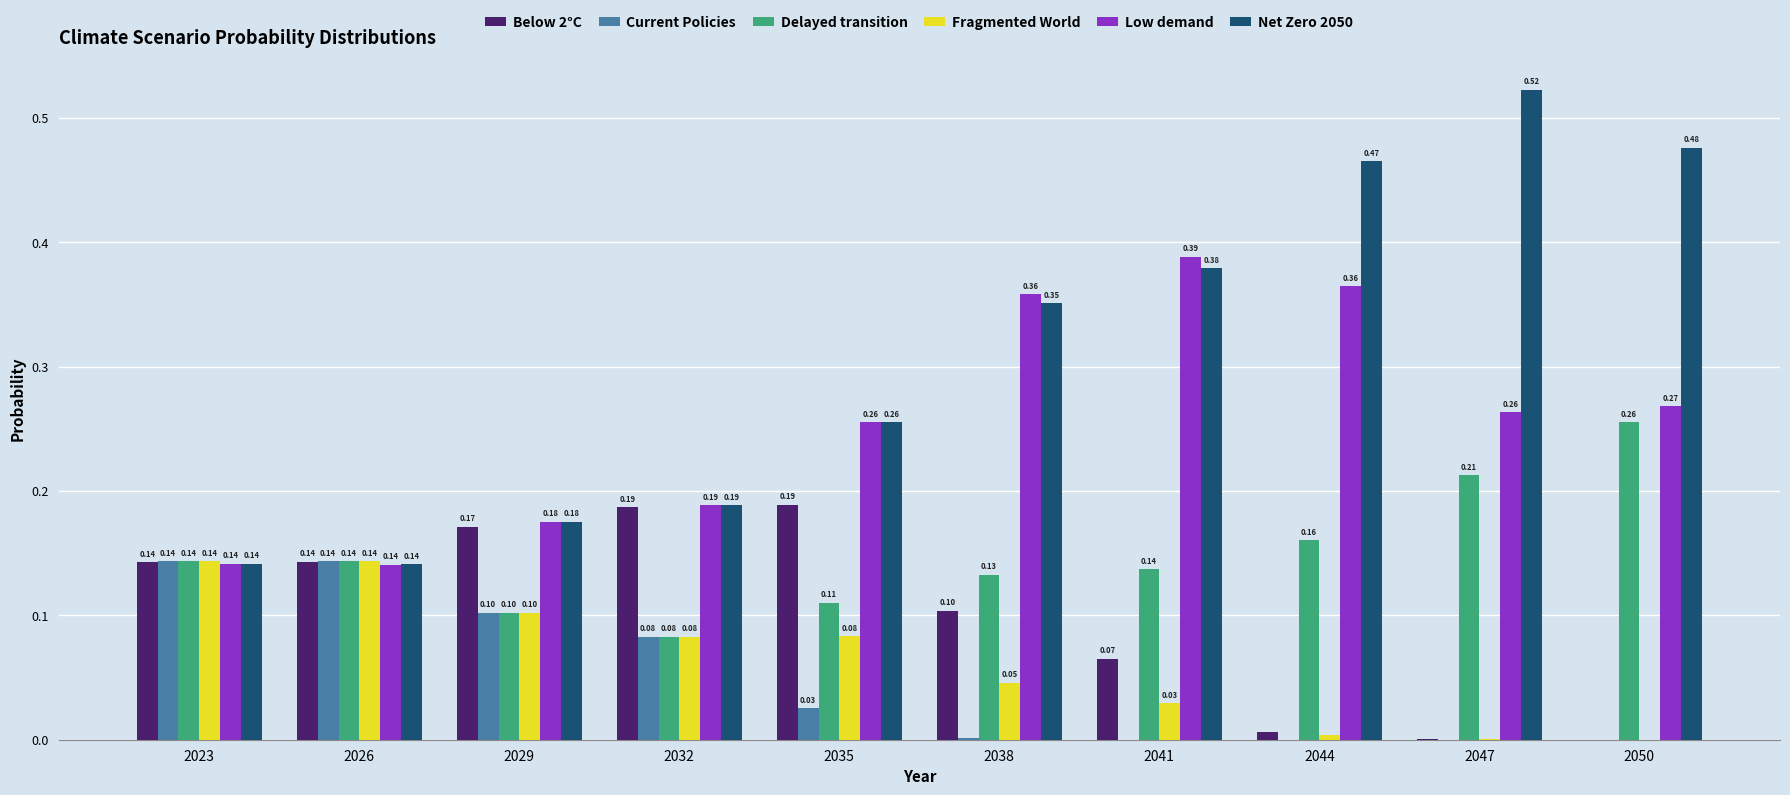

What is the total value across all series at 2029?

0.8